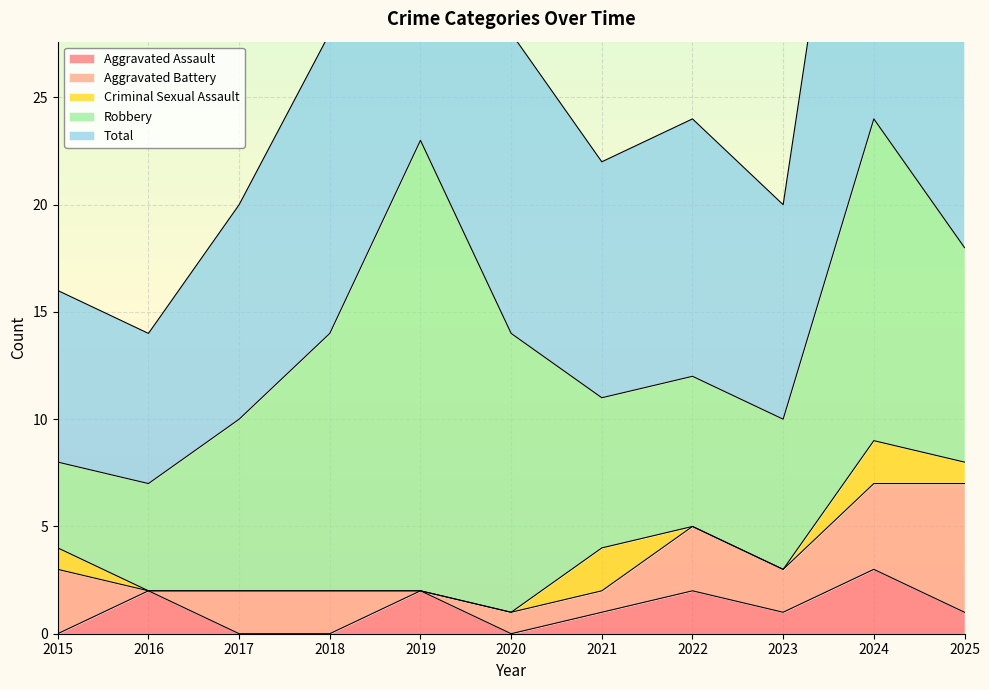

What is the difference between the second highest and second lowest values in the Aggravated Assault series?

2